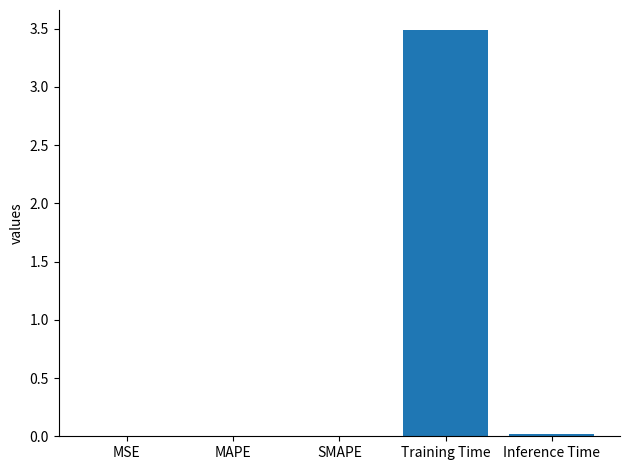

What is the sum of all values?

3.5